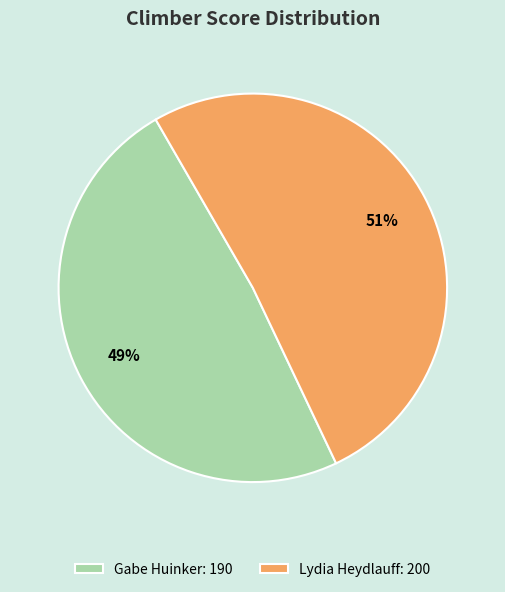

True or false: Gabe Huinker accounts for 58% of the total.

False